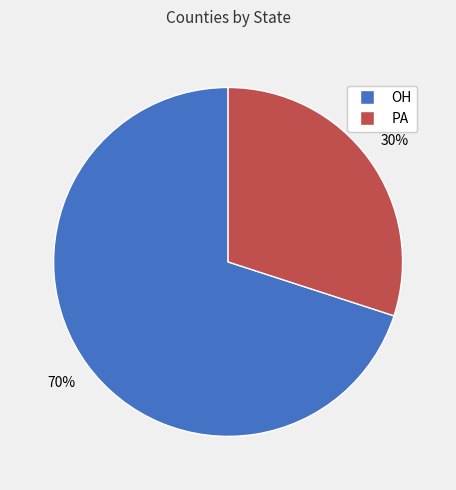

Approximately how many times larger is the value at PA compared to OH?

0.4